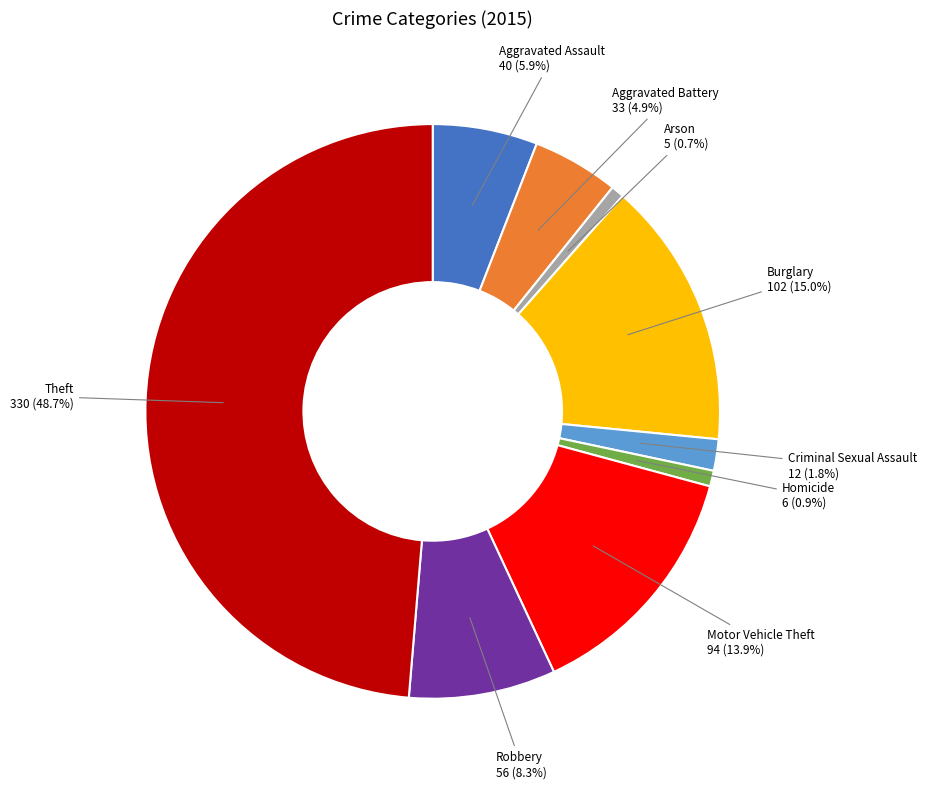

Does any single category account for the majority?

No